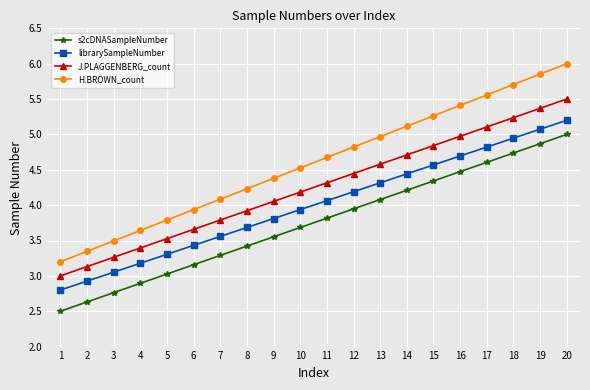

True or false: librarySampleNumber and J.PLAGGENBERG_count cross at least once.

False